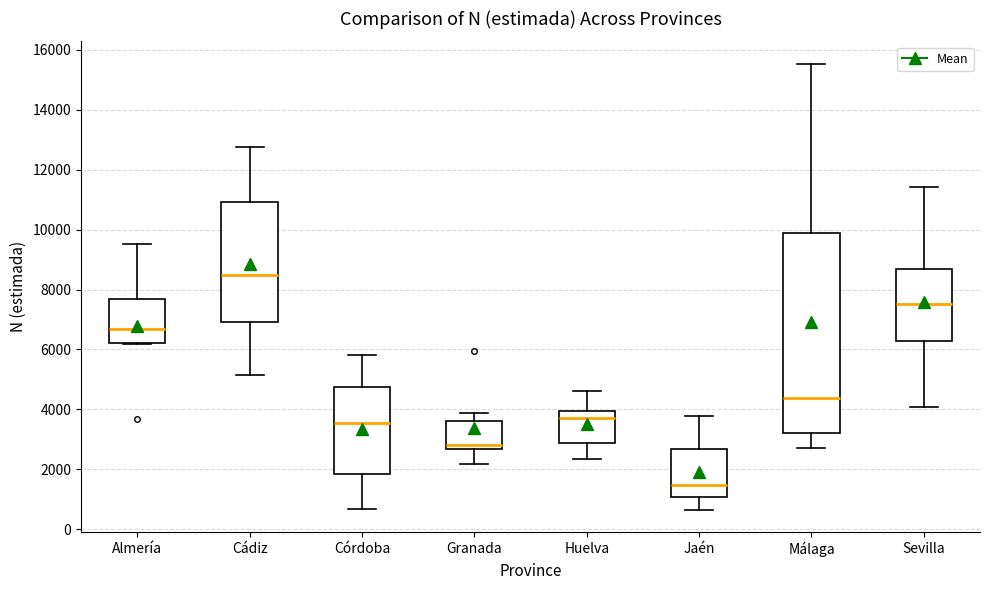

Which box is the tallest, from its lower edge to its upper edge?

Málaga